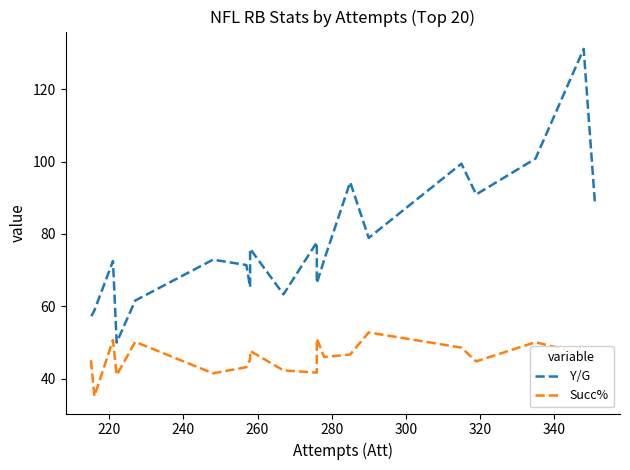

True or false: Y/G and Succ% intersect in this chart.

False